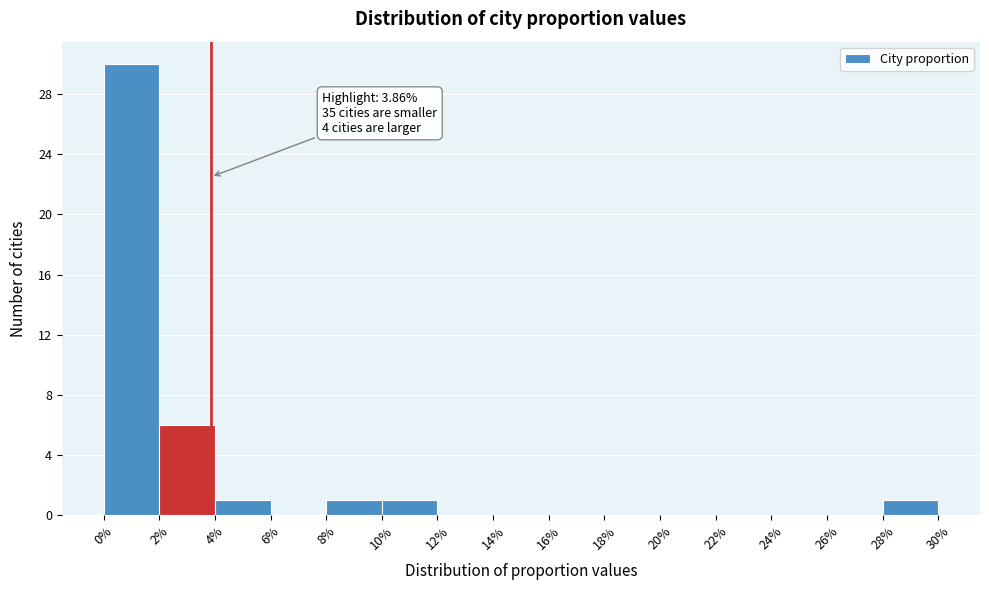

Which range on the x-axis has the tallest bar?

0% to 2%